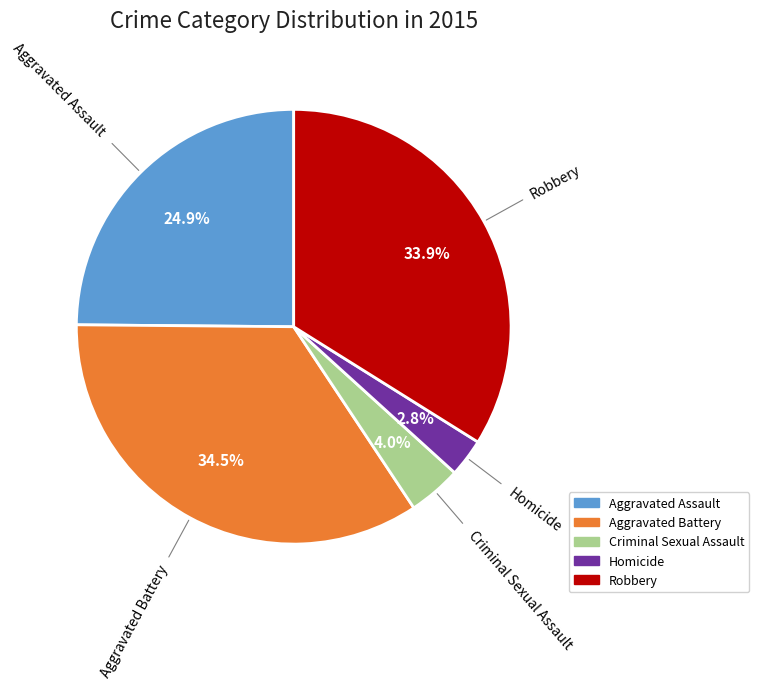

What is the ratio of the value at Criminal Sexual Assault to the value at Homicide?

1.4